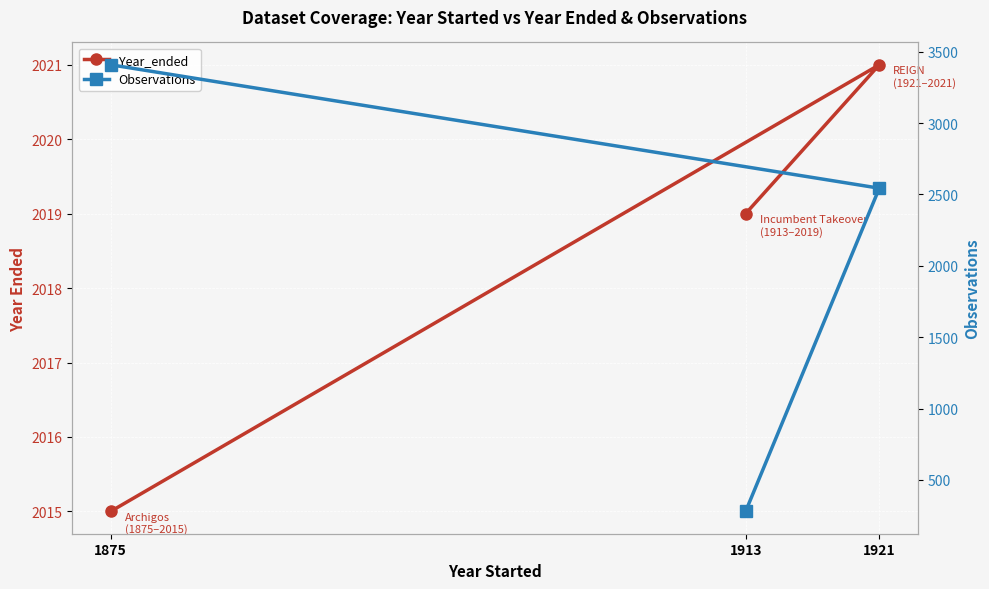

Is the value of Observations at 1921 greater than the value of Year_ended at 1875?

Yes